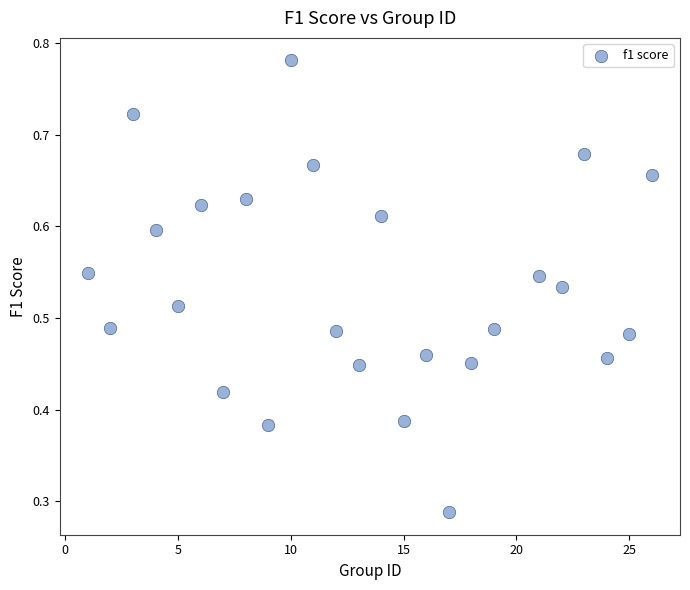

What is the range of X values (max minus min)?

25.0